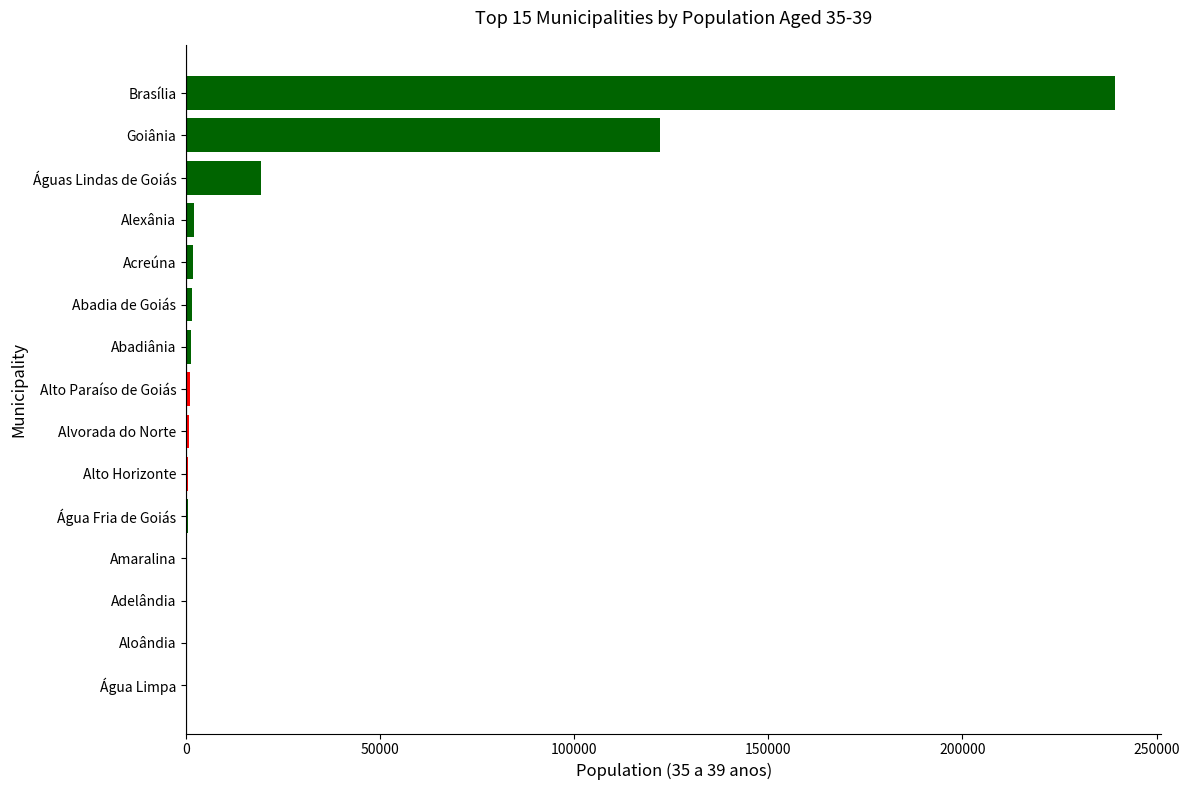

What is the greatest value displayed?

239309